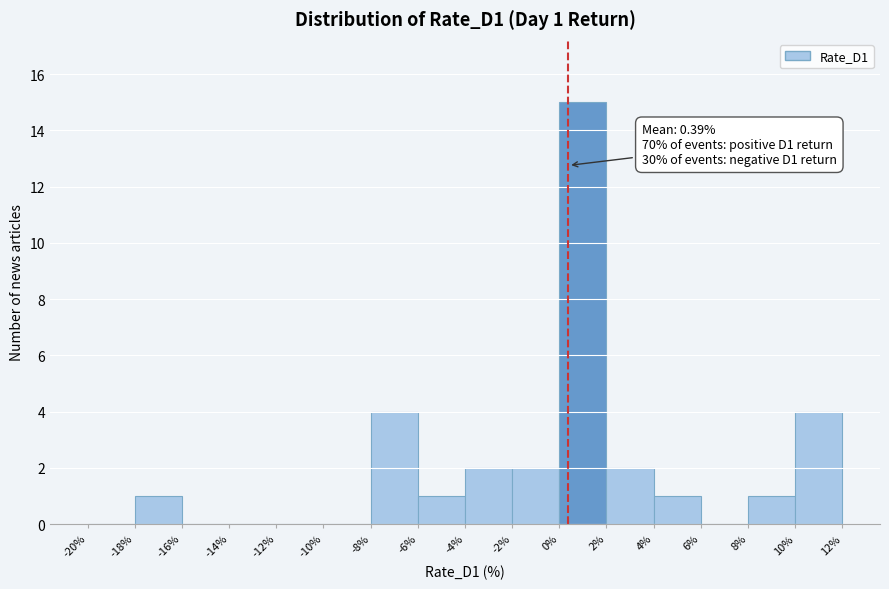

Over which range of the x-axis is the bar tallest?

0% to 2%